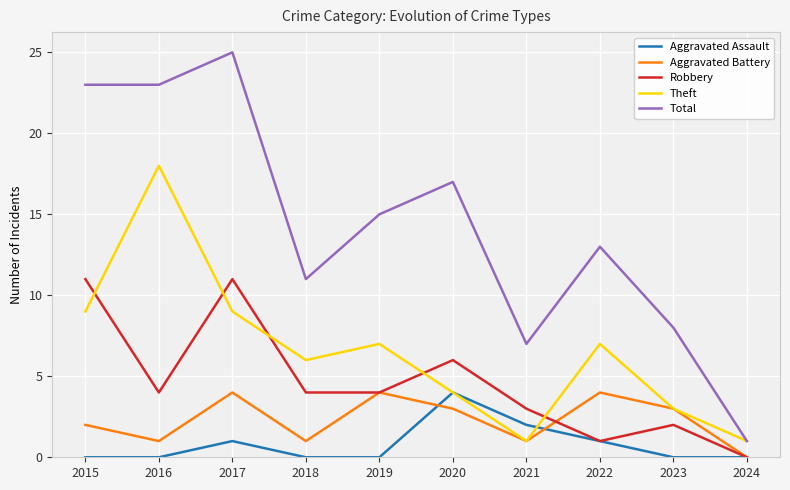

Read the Theft value at 2015, to the nearest 10.

10